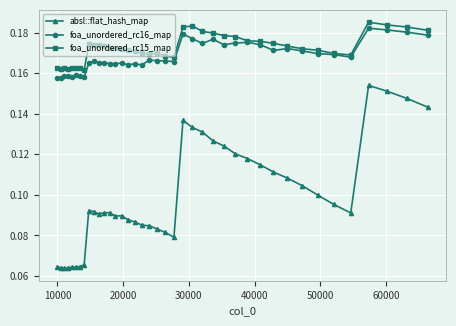

Count the absl::flat_hash_map values in the range 0 to 1.

40